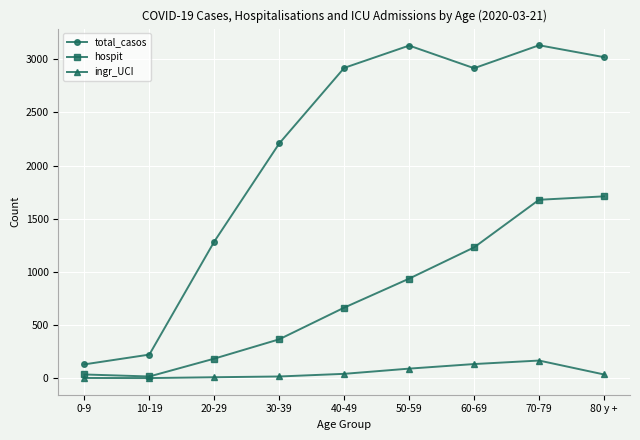

Is the value of total_casos at 80 y + greater than the value of hospit at 60-69?

Yes